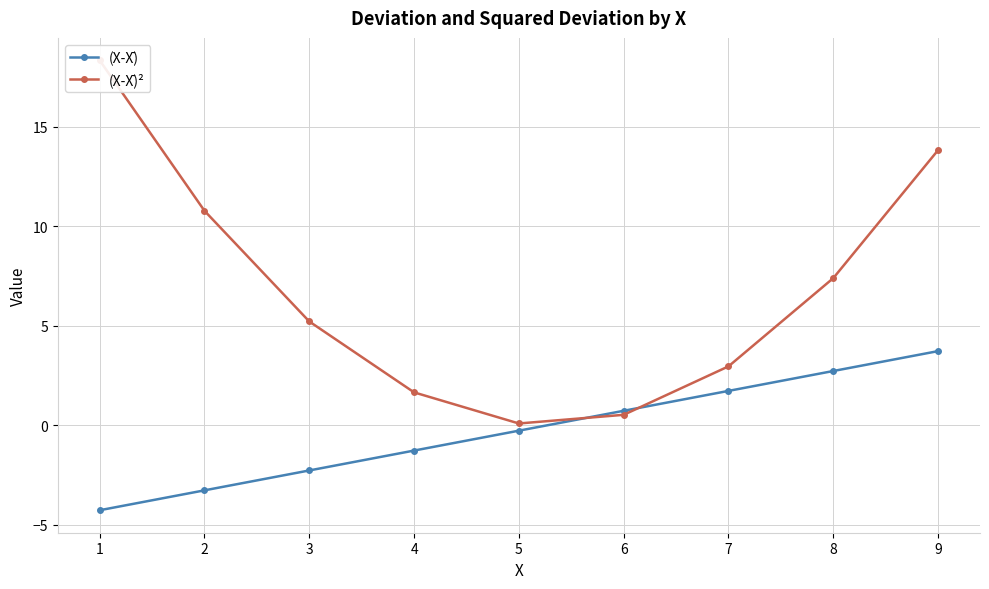

What is the sum of the (X-X̄) values at 5 and 7?

1.4